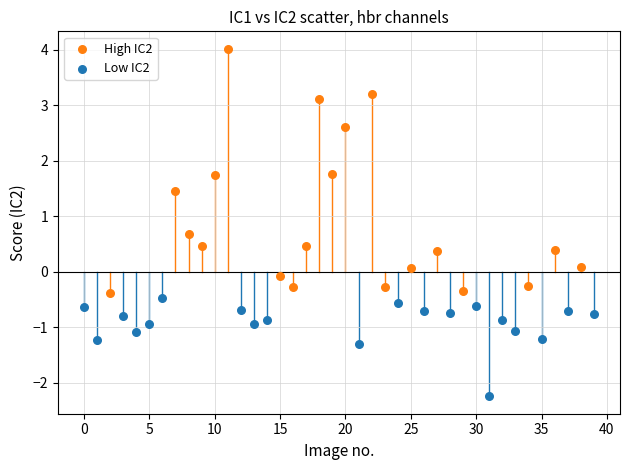

What are all the series names shown in the legend?

High IC2, Low IC2